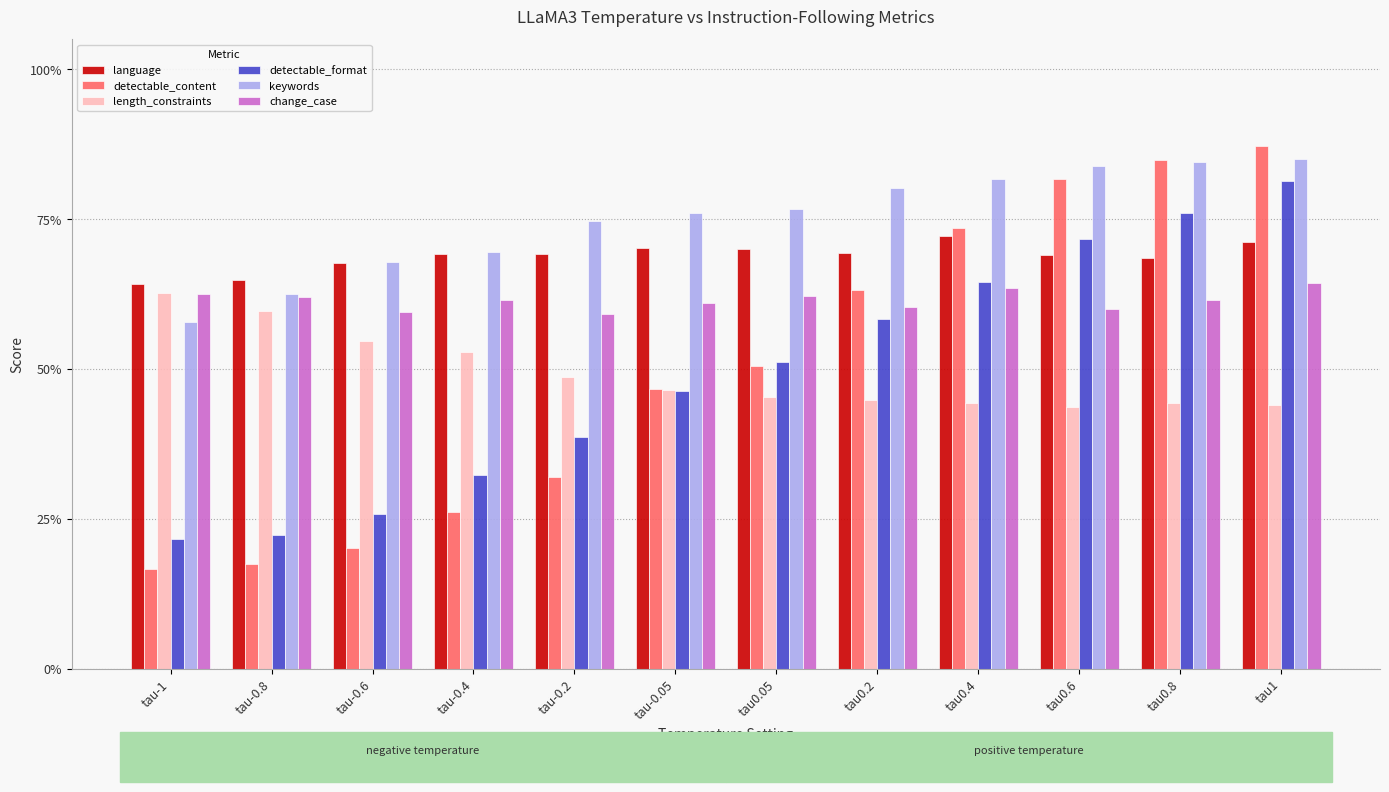

What are all the series names shown in the legend?

language, detectable_content, length_constraints, detectable_format, keywords, change_case